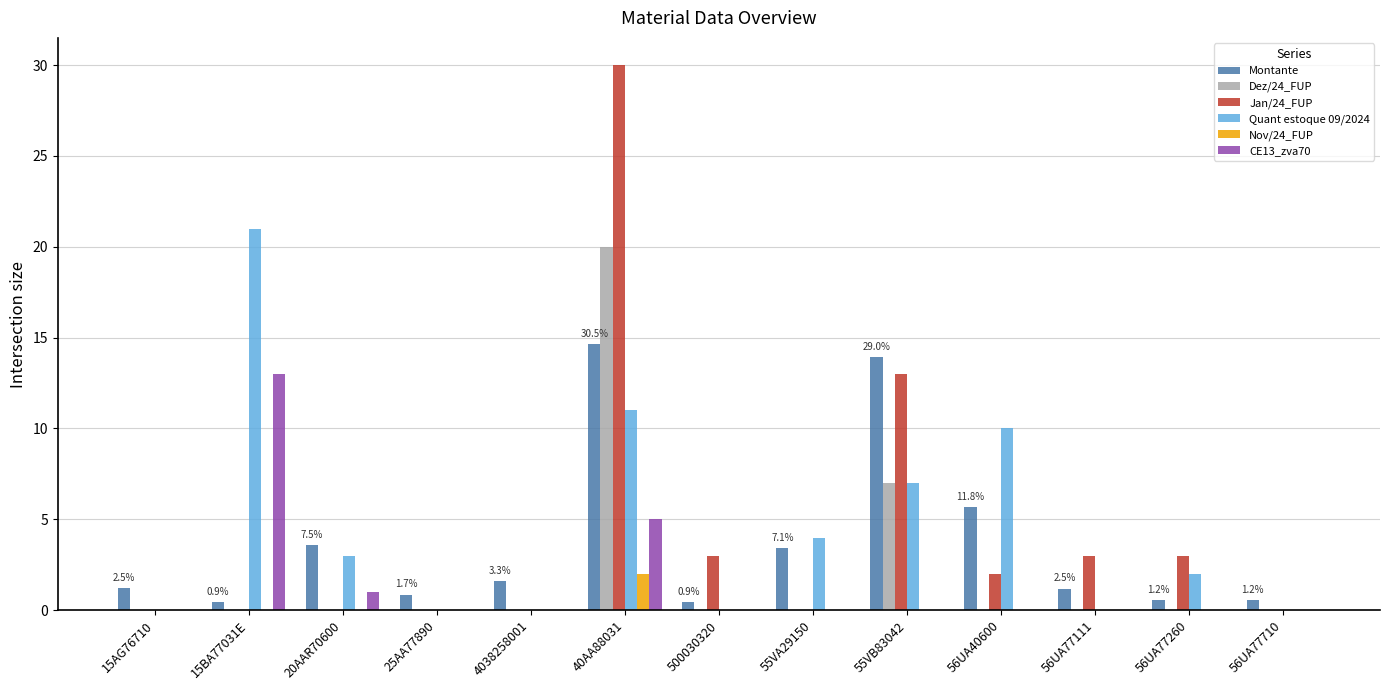

What is the total value across all series at 25AA77890?

0.8